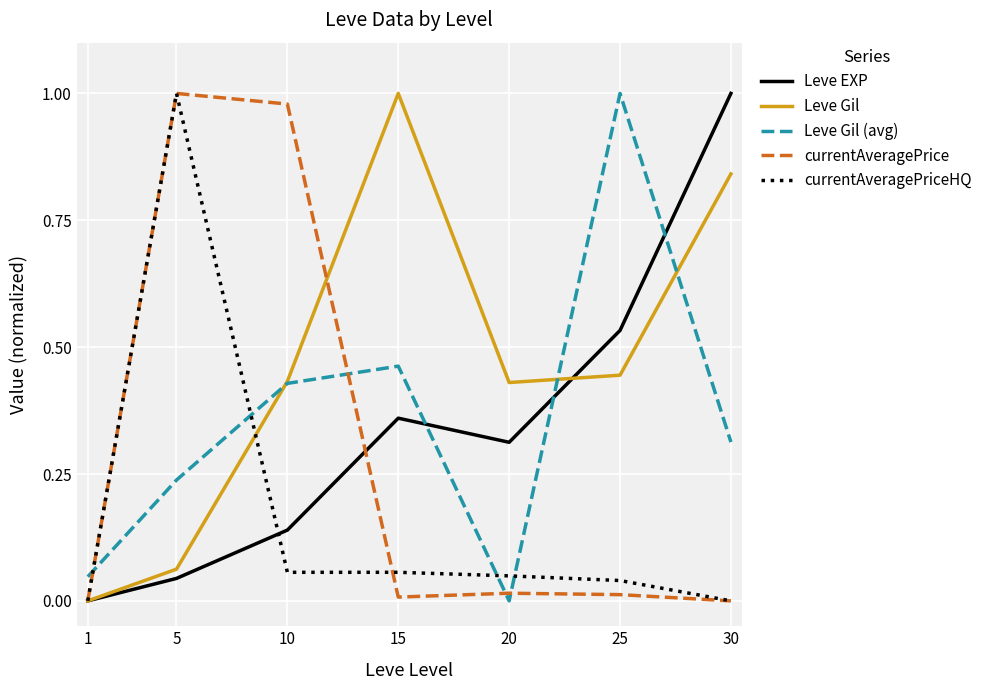

The currentAveragePrice series shows 0.0 at 30. True or false?

True